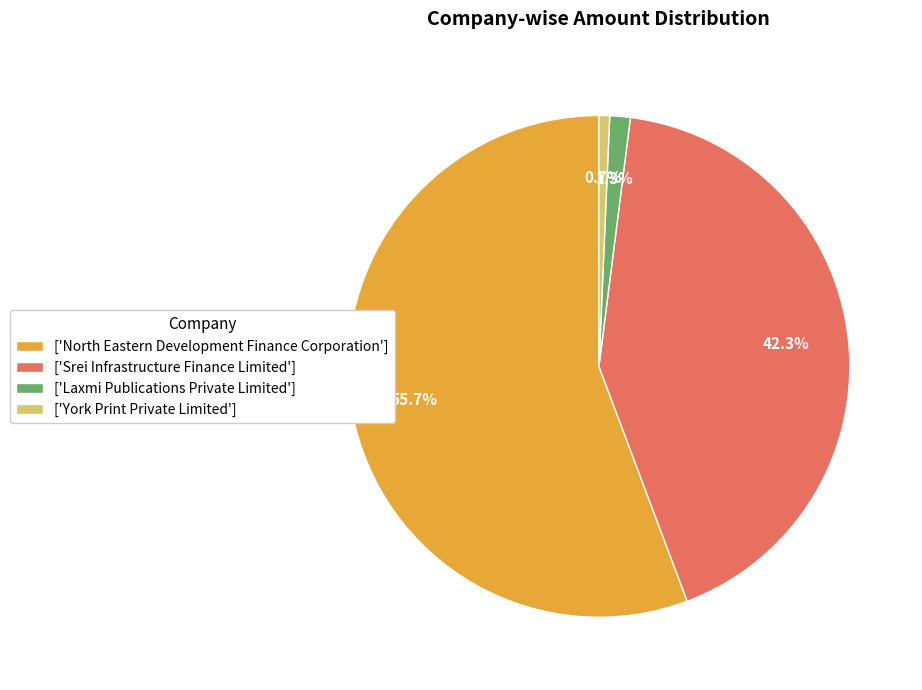

Do ['North Eastern Development Finance Corporation'] and ['York Print Private Limited'] together represent more than half of the pie?

Yes